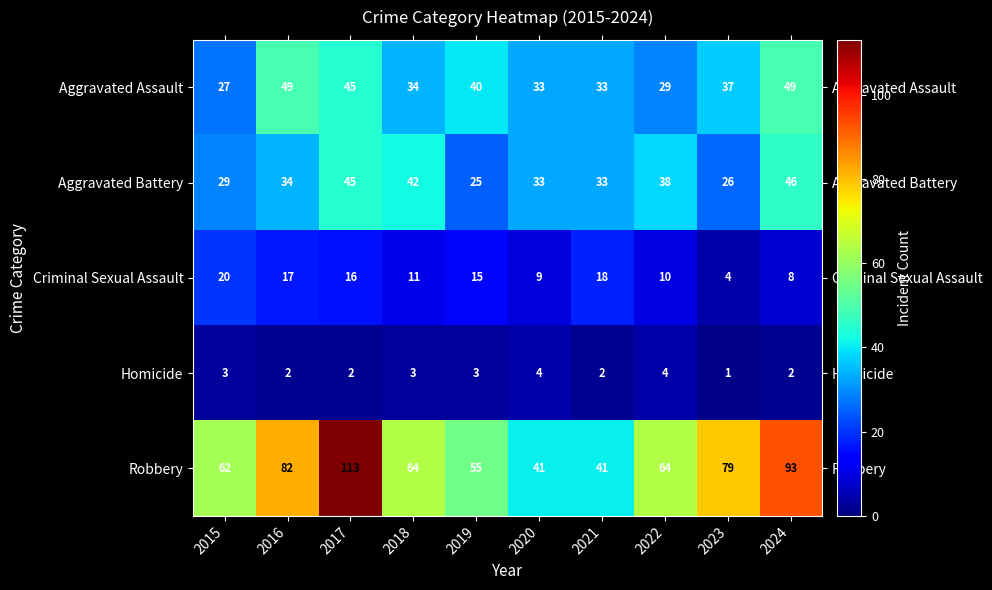

Count the number of categories in the chart.

10